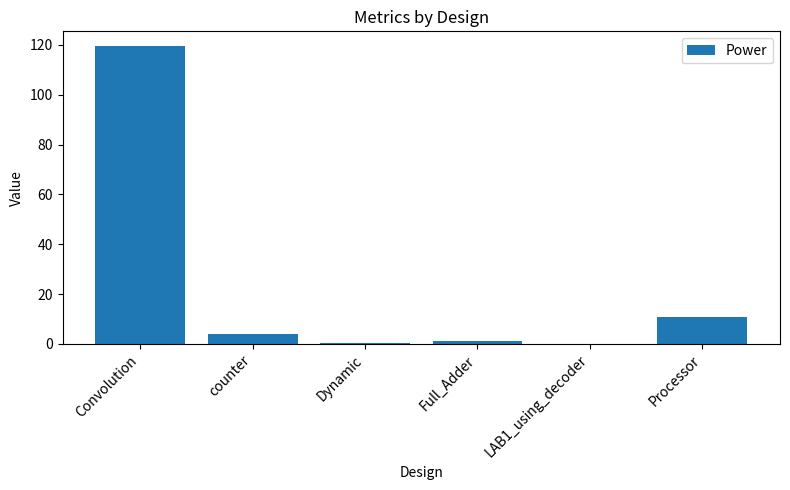

What is the change in value from Dynamic to Full_Adder?

+0.5